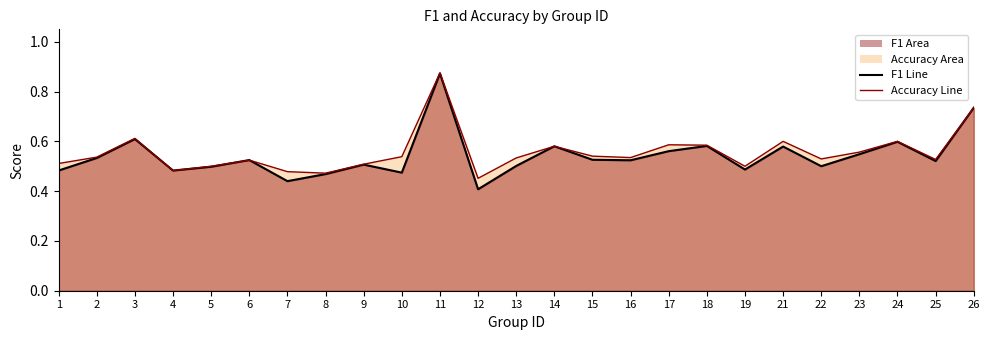

What is the average value of the accuracy line series?

0.6